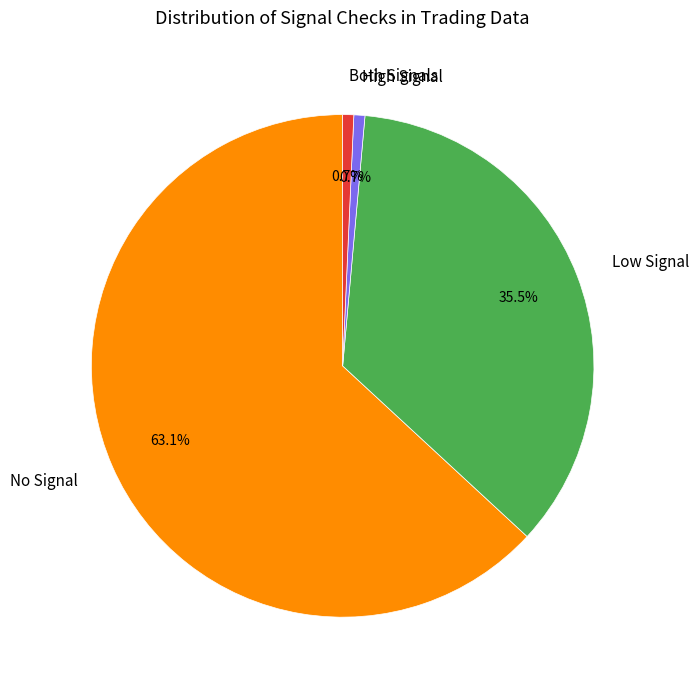

Count the number of slices in the pie.

4